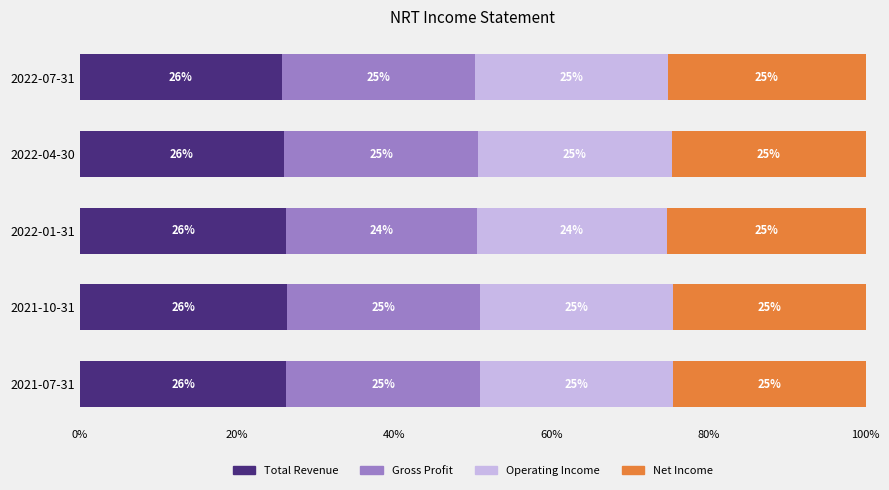

What are all the series names shown in the legend?

Total Revenue, Gross Profit, Operating Income, Net Income